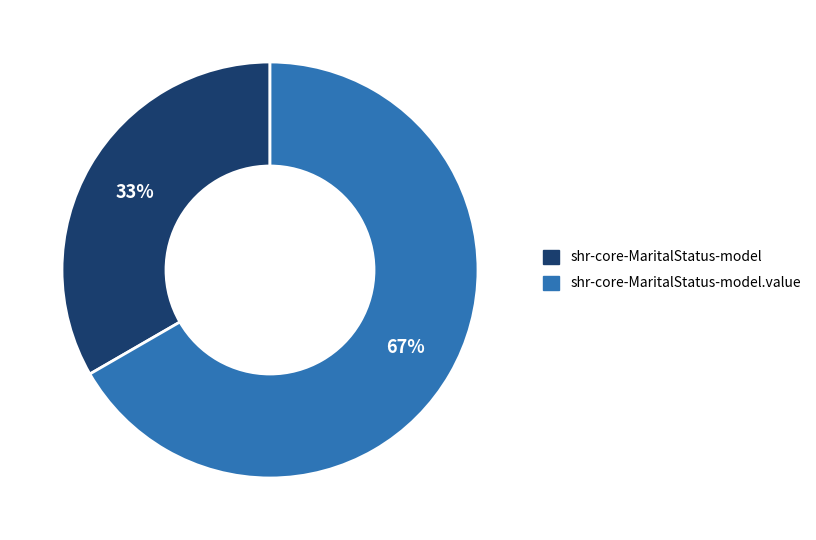

What is the ratio of the value at shr-core-MaritalStatus-model.value to the value at shr-core-MaritalStatus-model?

2.0